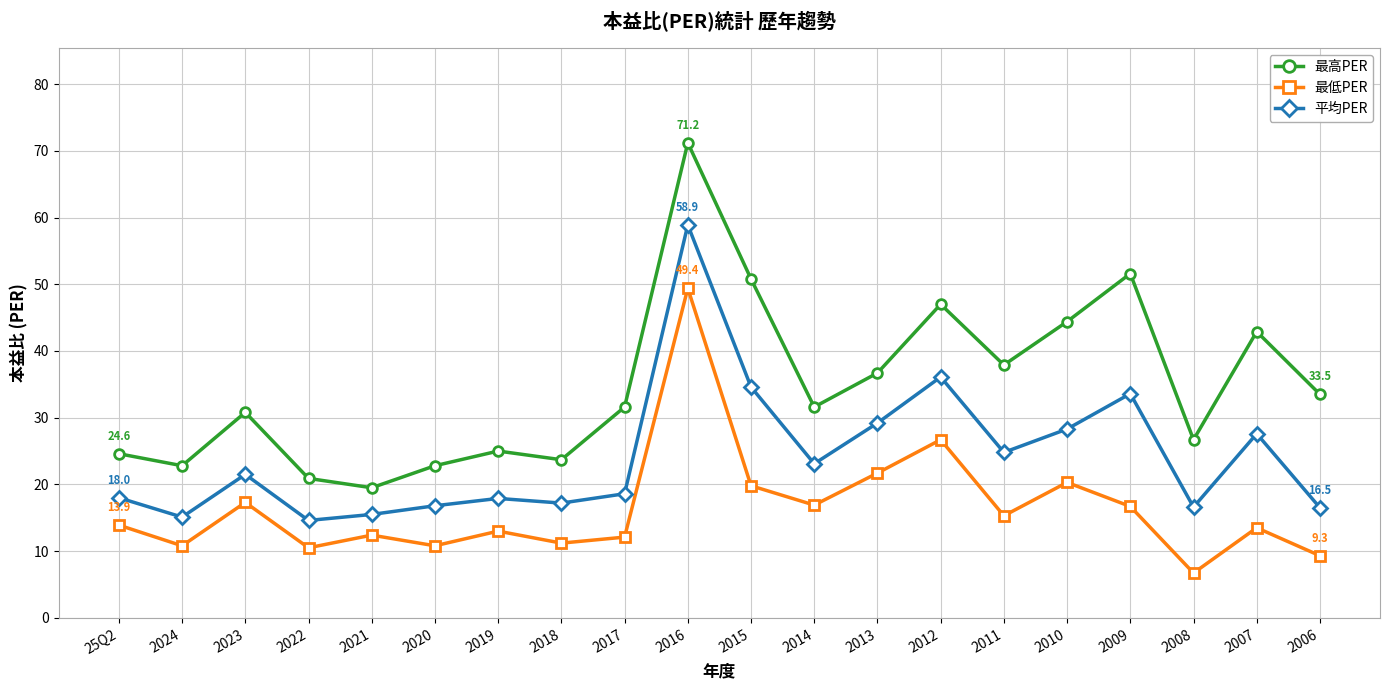

The 最高PER series shows 8.2 at 25Q2. True or false?

False